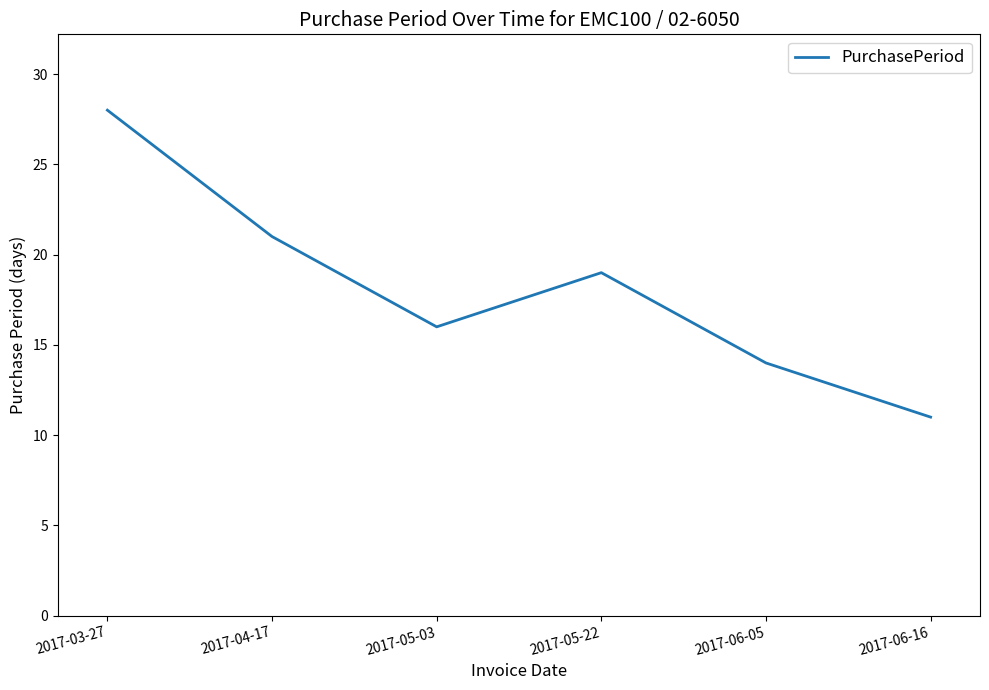

How many categories are shown in the chart?

6